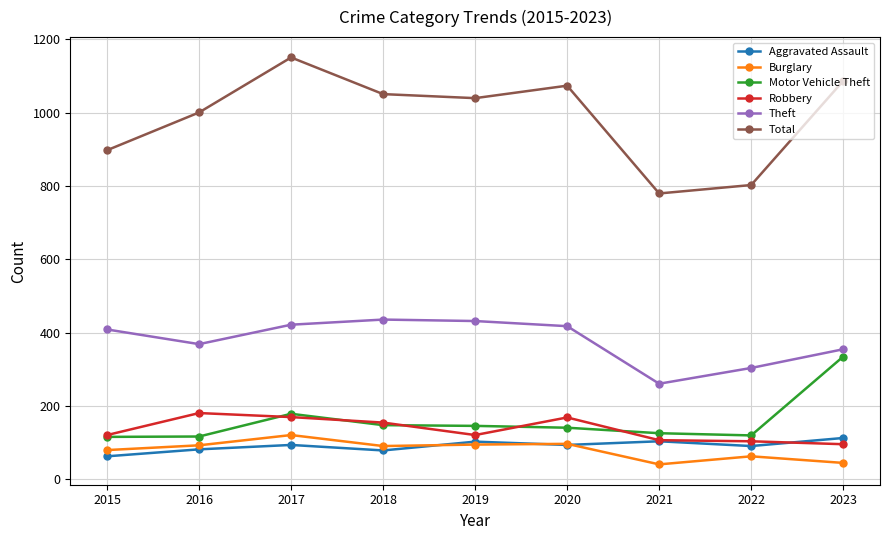

Count the number of data series in this chart.

6